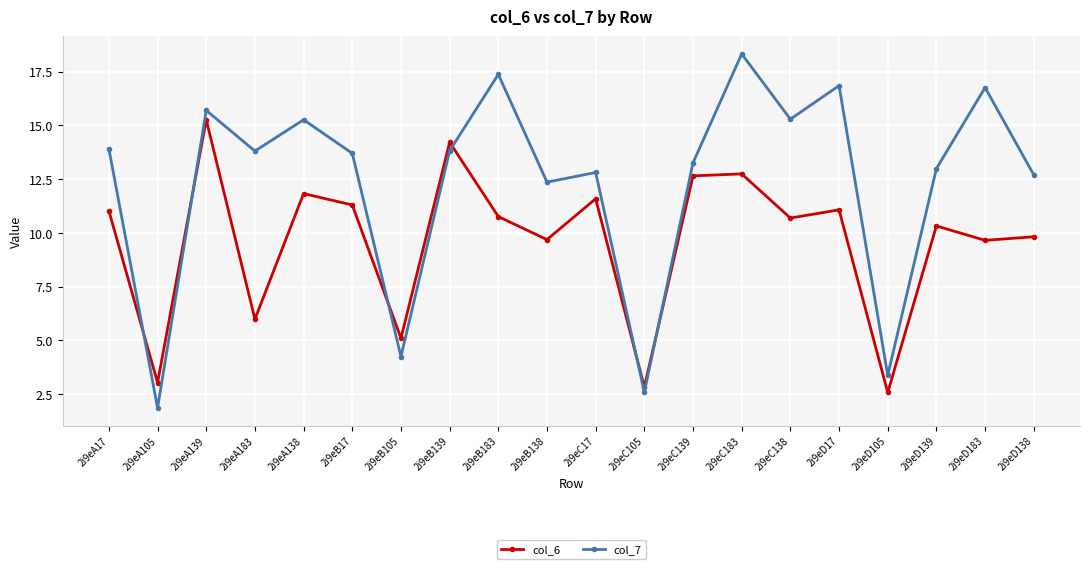

The value of col_7 at 2i9eD17 is 4.1. True or false?

False